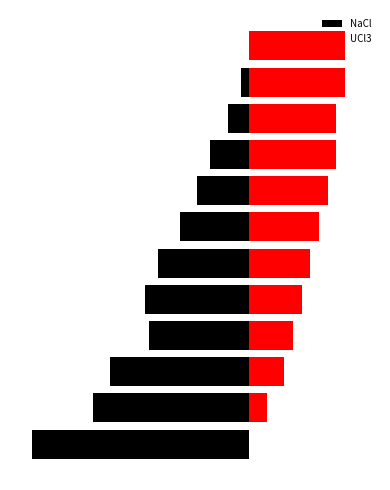

Are the bars horizontal?

Yes